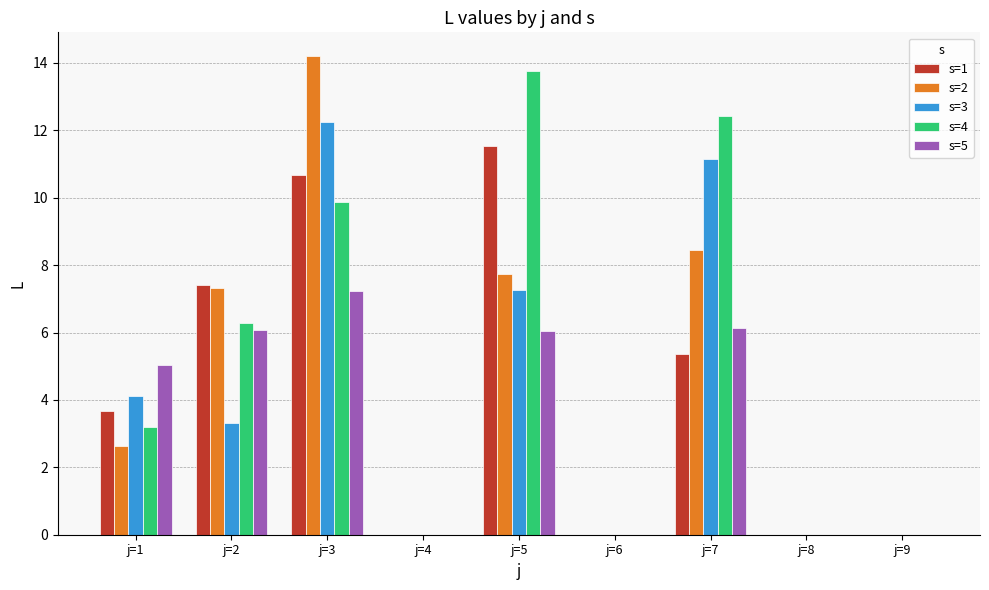

What is the sum of all s=5 values?

30.5